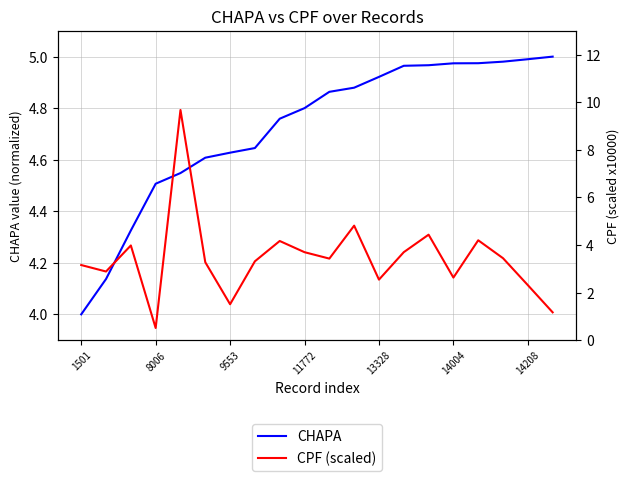

At which label does CHAPA reach its minimum?

1501